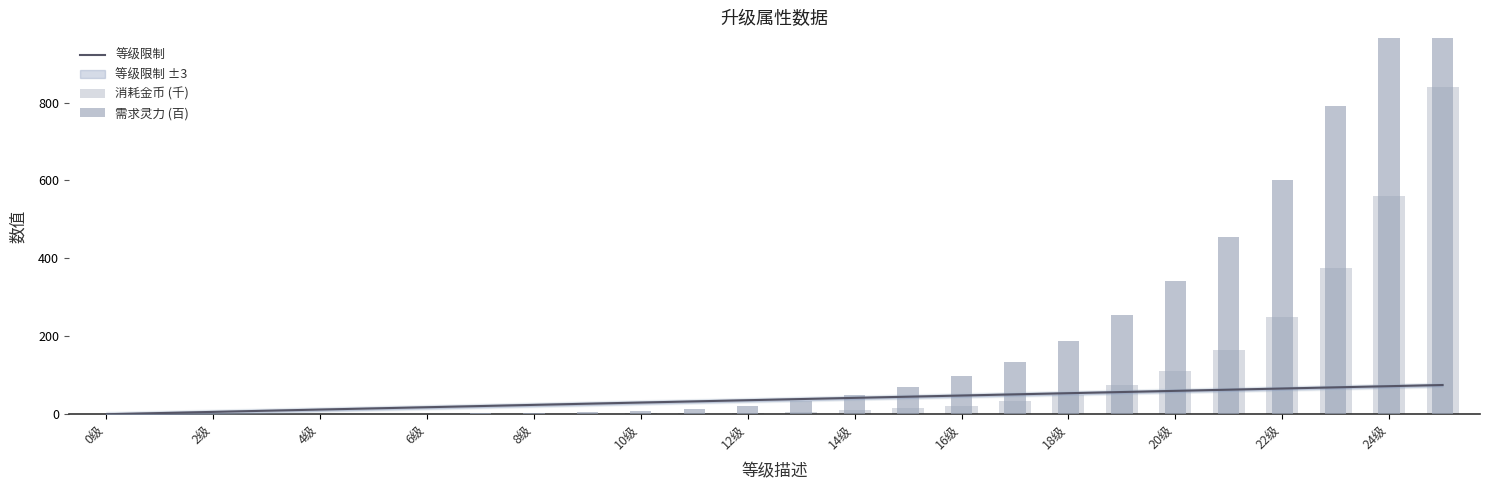

List the series in order of their overall mean, highest first.

需求灵力 (百), 消耗金币 (千), 等级限制